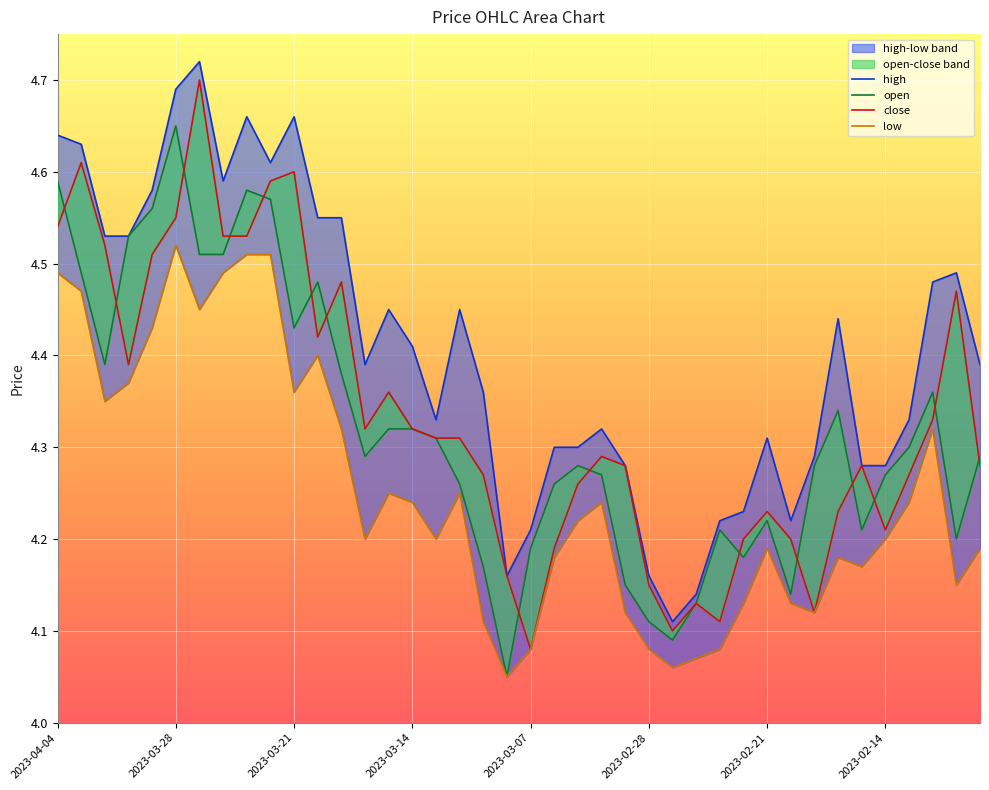

True or false: low has more than 2 interior local peaks.

True